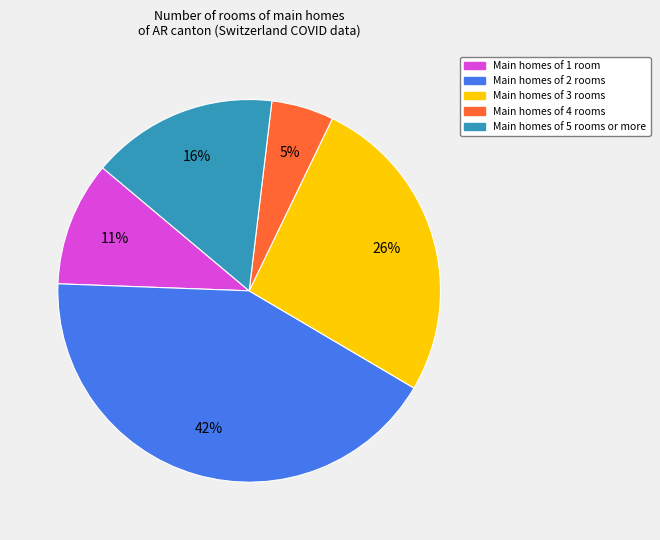

How many segments does this pie chart have?

5